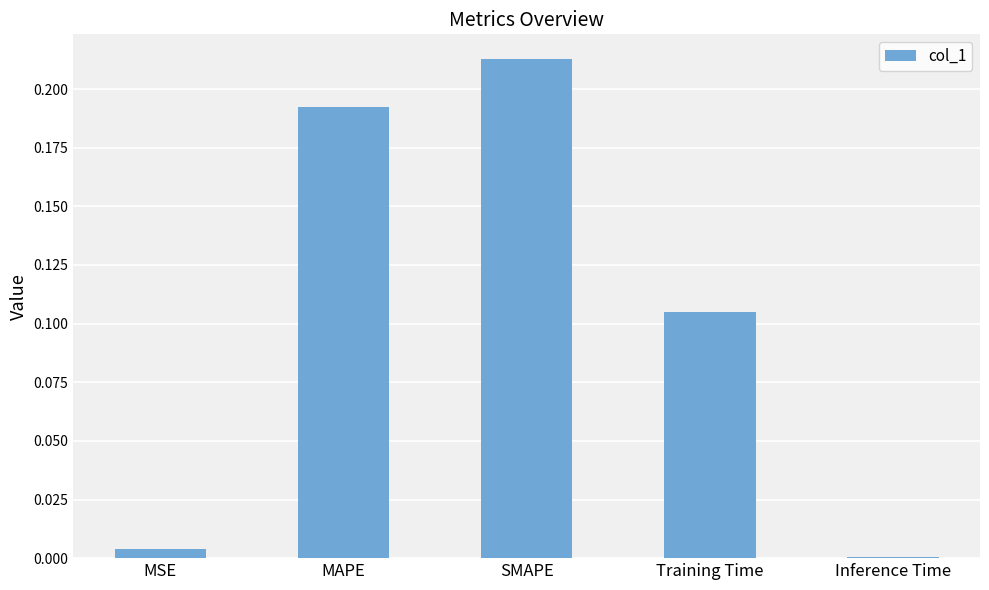

At which category does the chart reach its peak across all series?

SMAPE